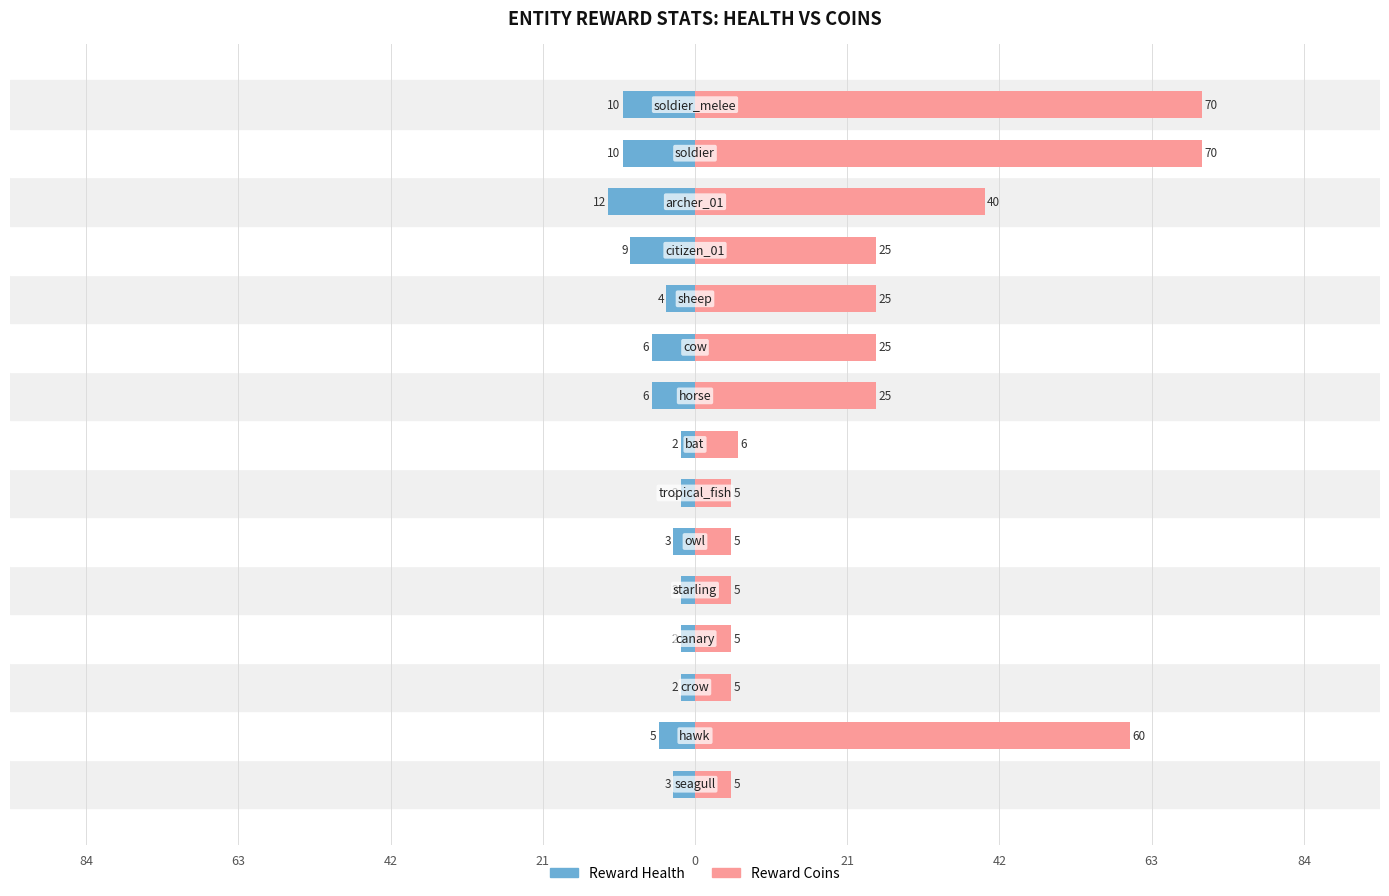

Which has a higher value, 13 or 42?

42